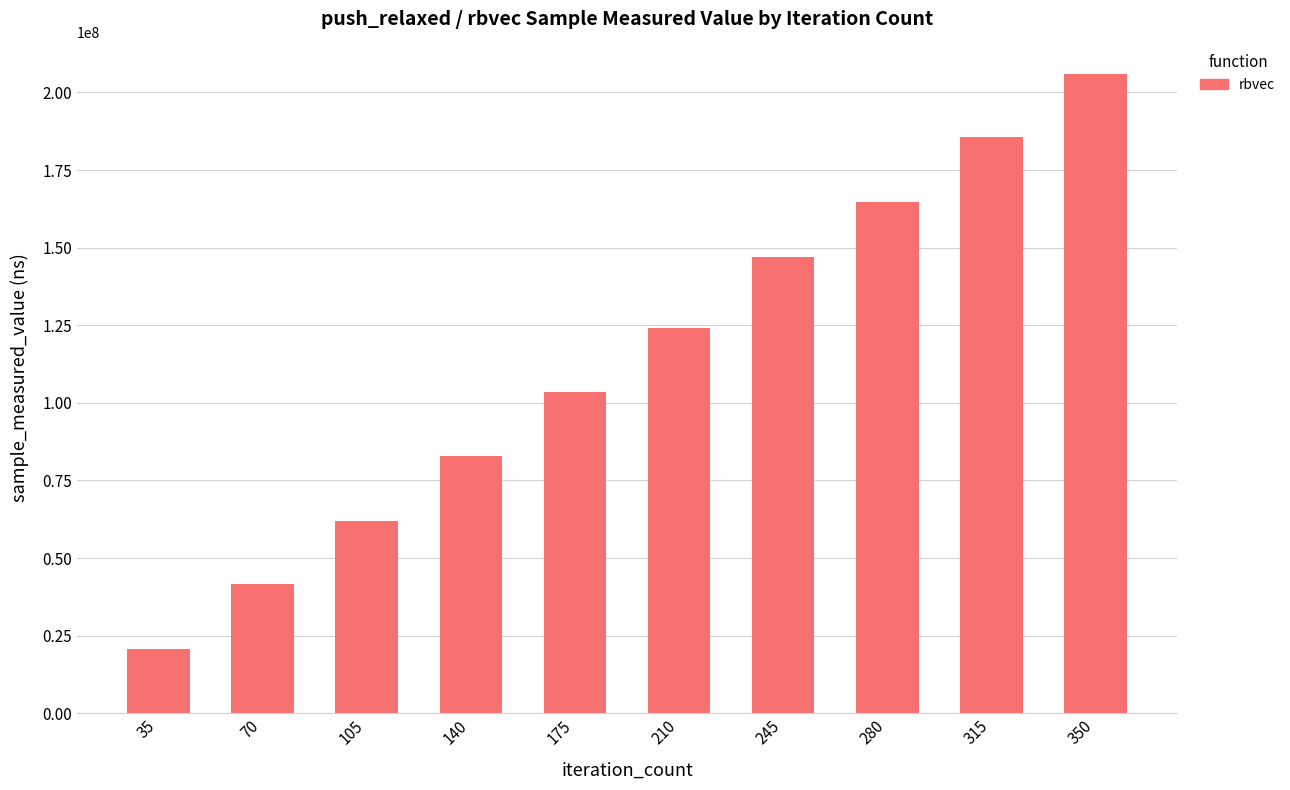

What is the minimum value shown in the chart?

20704796